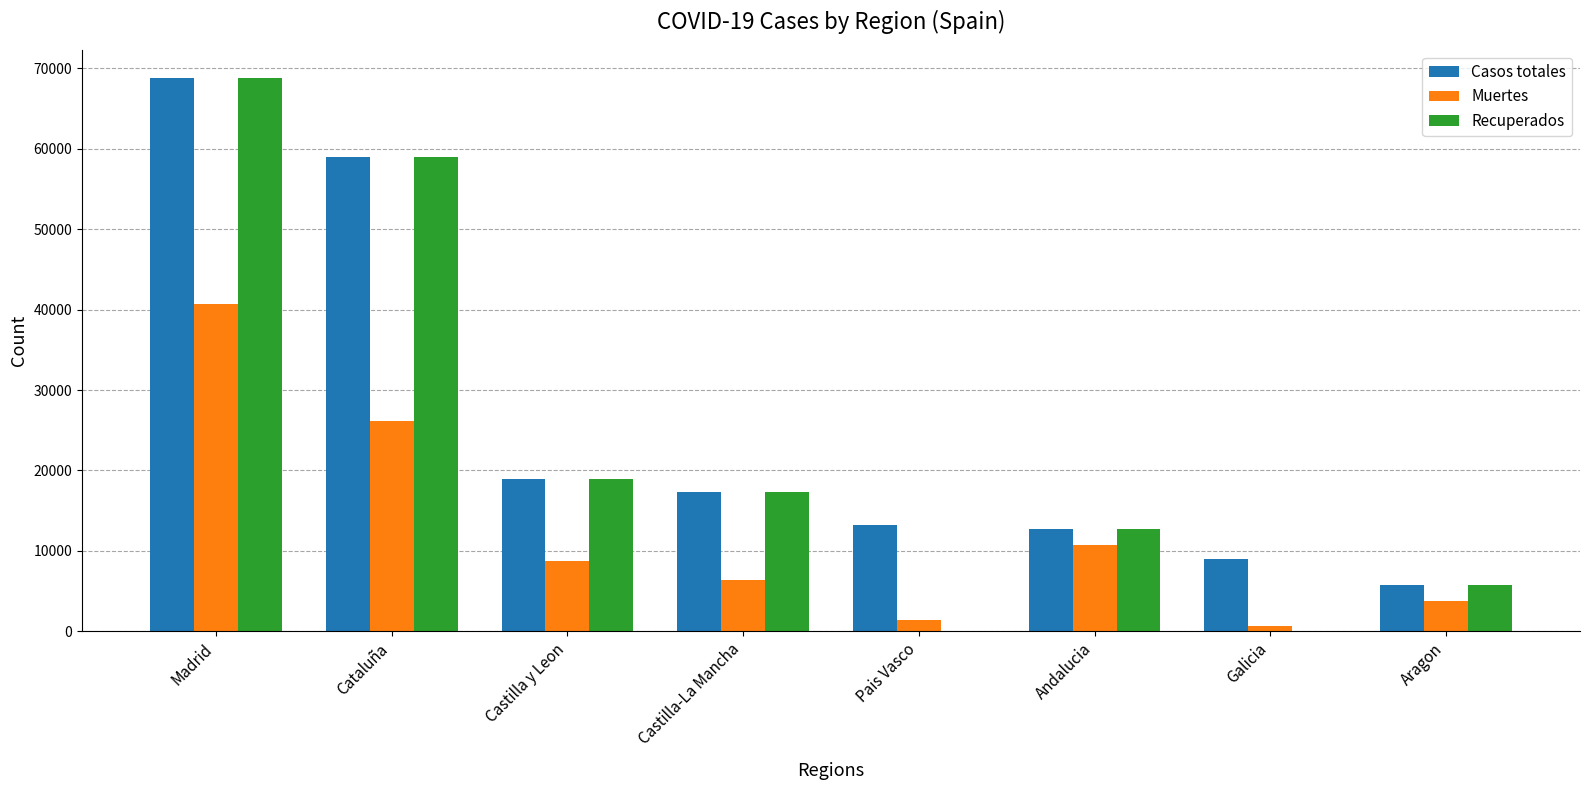

What is the maximum value for Casos totales?

68852